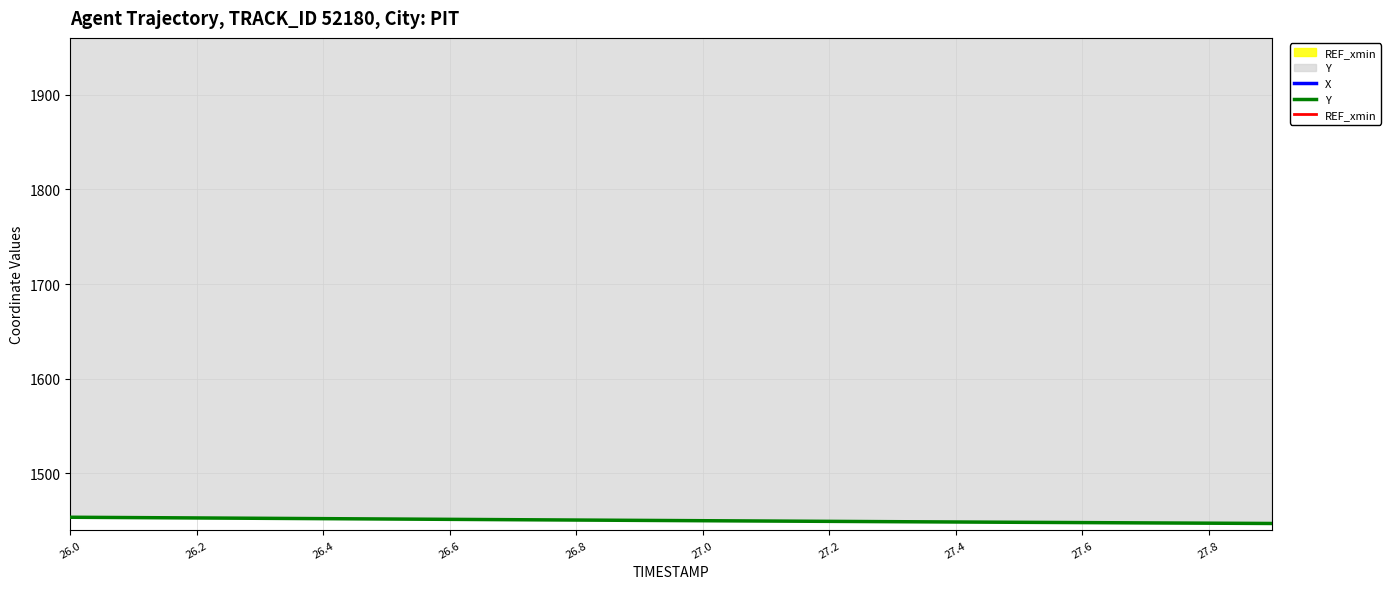

What is the maximum value for Y?

1453.6